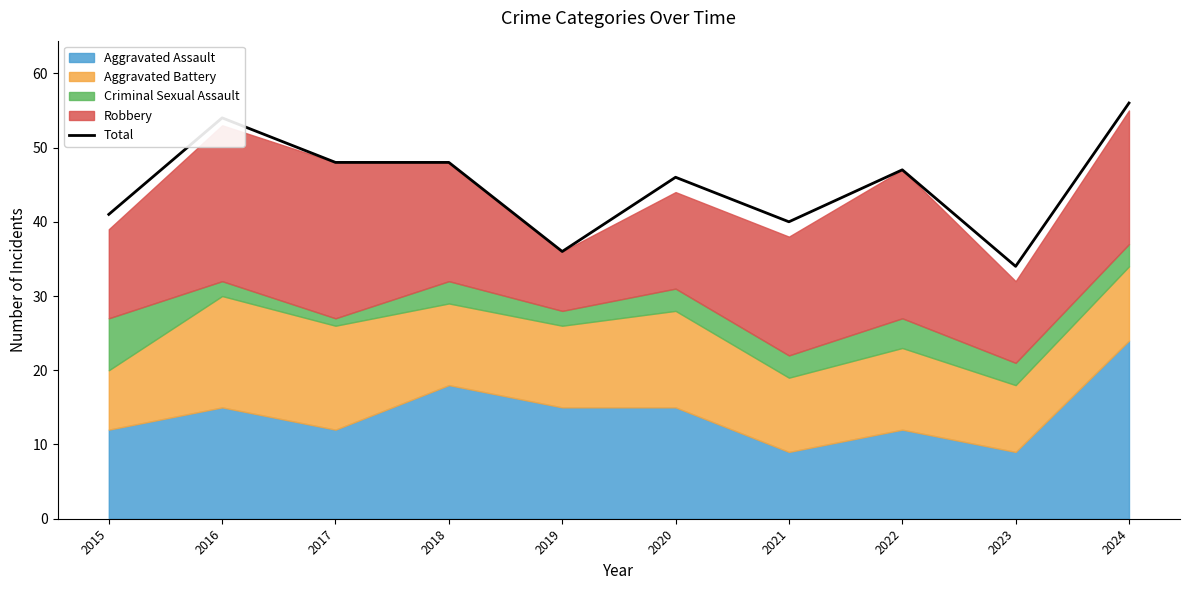

True or false: there are more than 0 points higher than both neighbors.

True